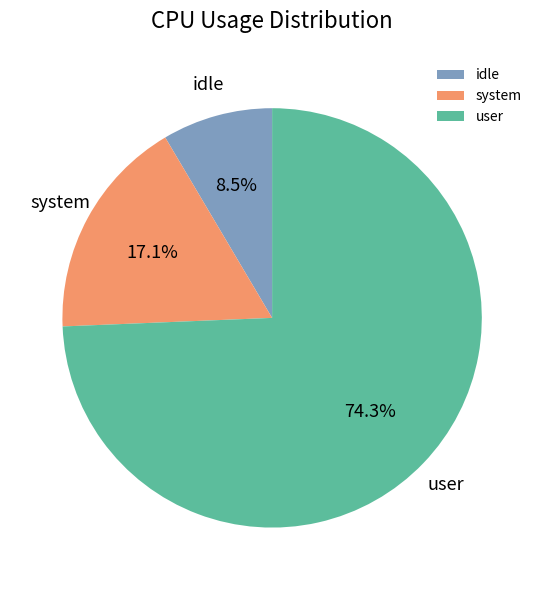

What is the ratio of the value at system to the value at idle?

2.0